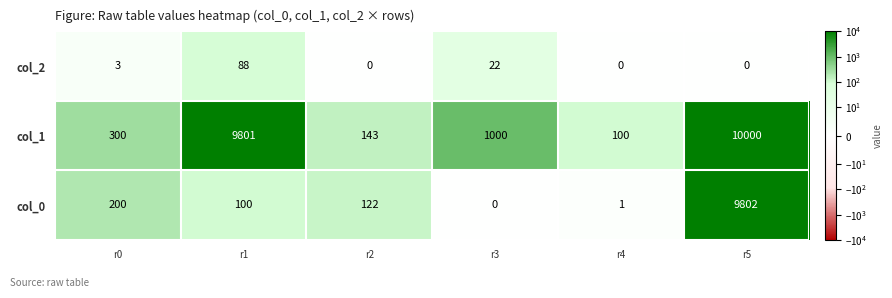

What is the sum of all col_2 values?

113